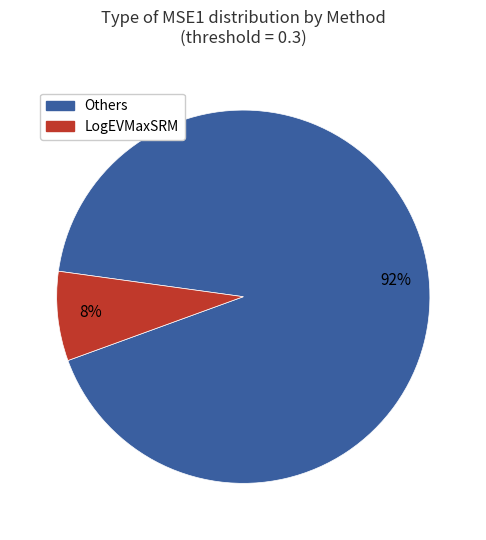

The Others slice represents 92% of the pie. True or false?

True